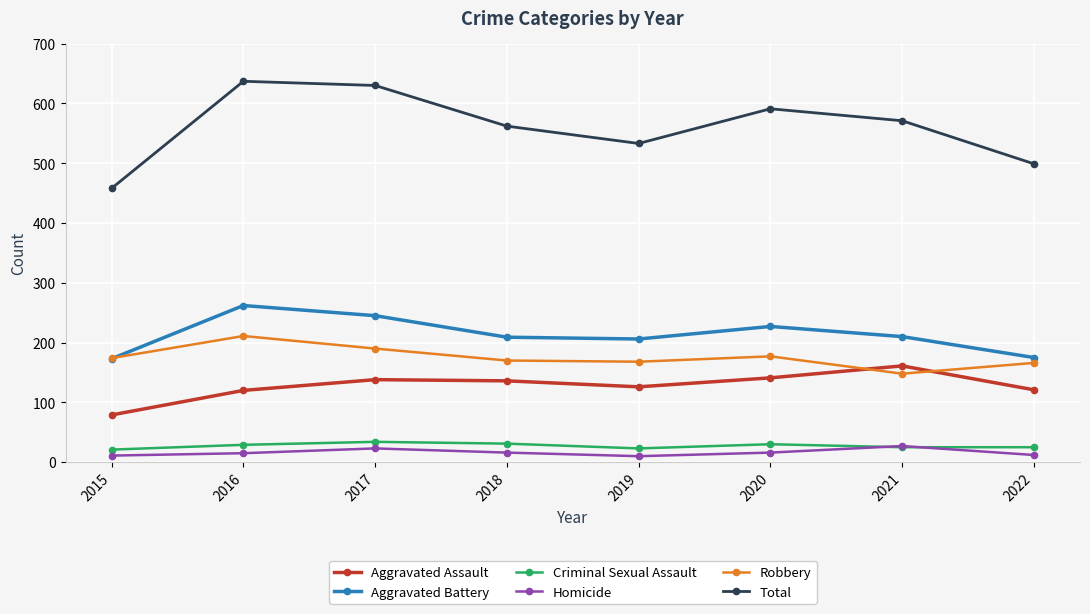

Count the number of data series in this chart.

6